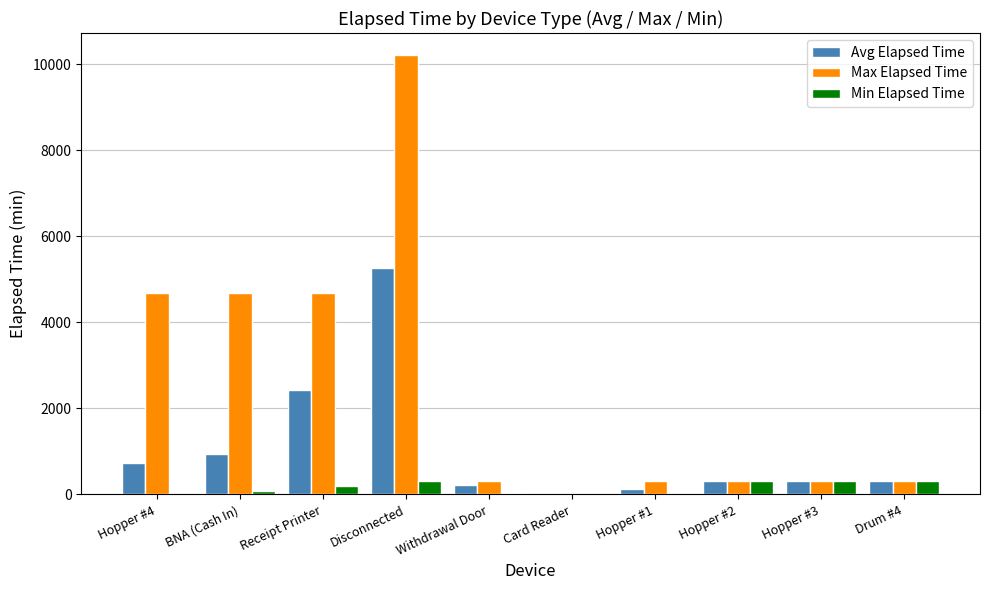

Which category has the highest value across all series?

Disconnected